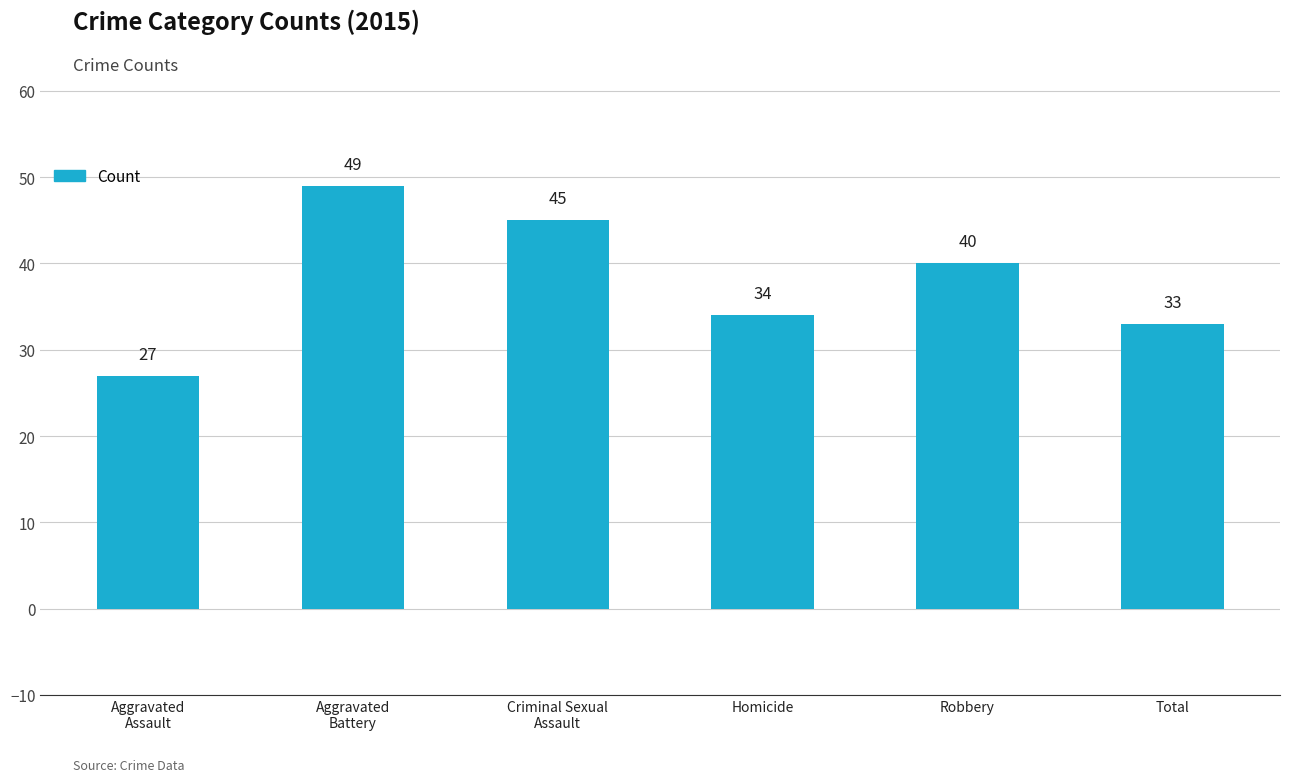

List the labels in order of value, smallest first.

Aggravated
Assault, Total, Homicide, Robbery, Criminal Sexual
Assault, Aggravated
Battery